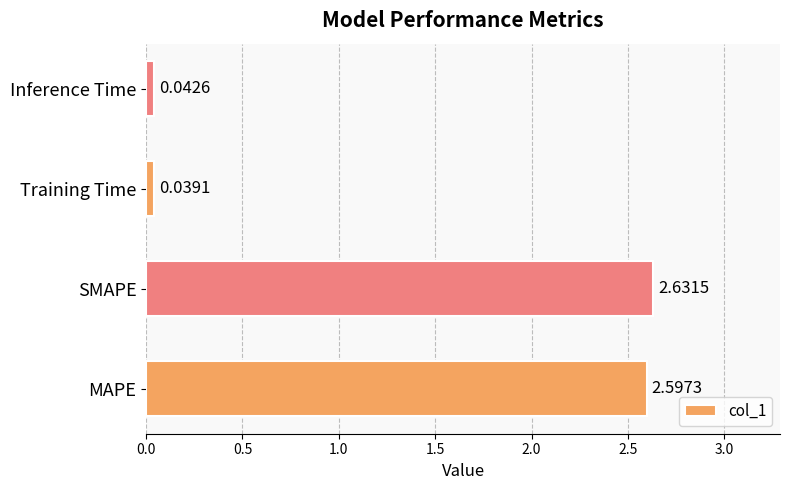

List the labels in order of value, largest first.

SMAPE, MAPE, Inference Time, Training Time